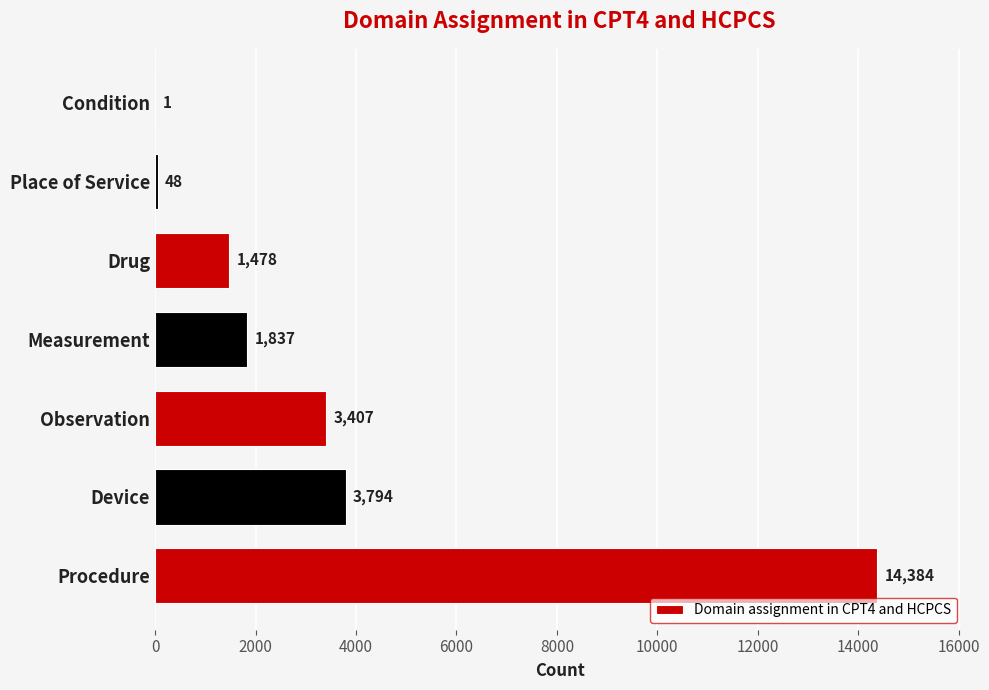

How many series are shown in this chart?

1